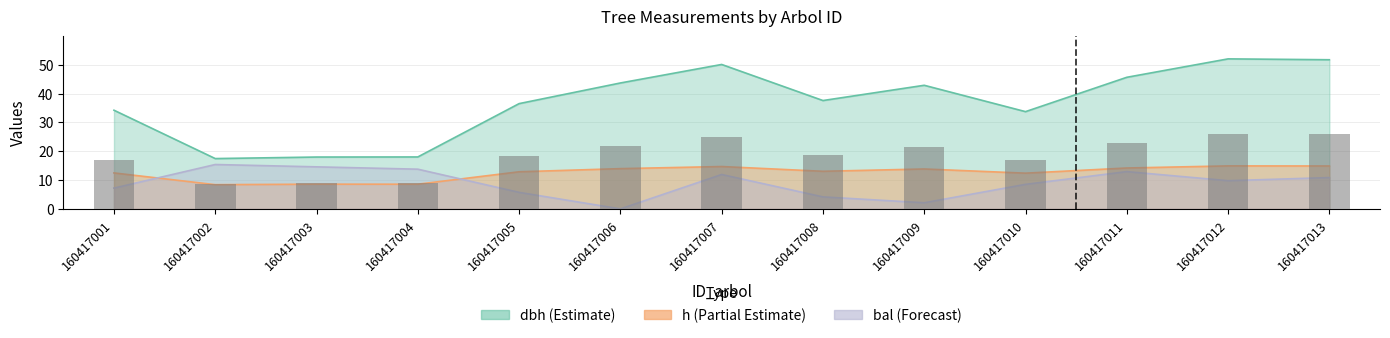

What is the total value across all series at 160417011?

72.8